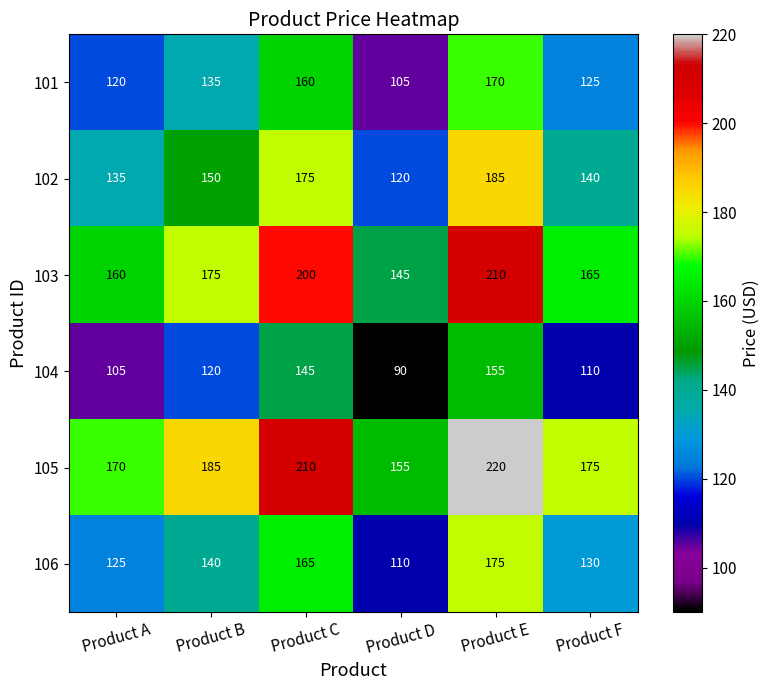

At Product D, list the series in order from largest to smallest.

105, 103, 102, 106, 101, 104